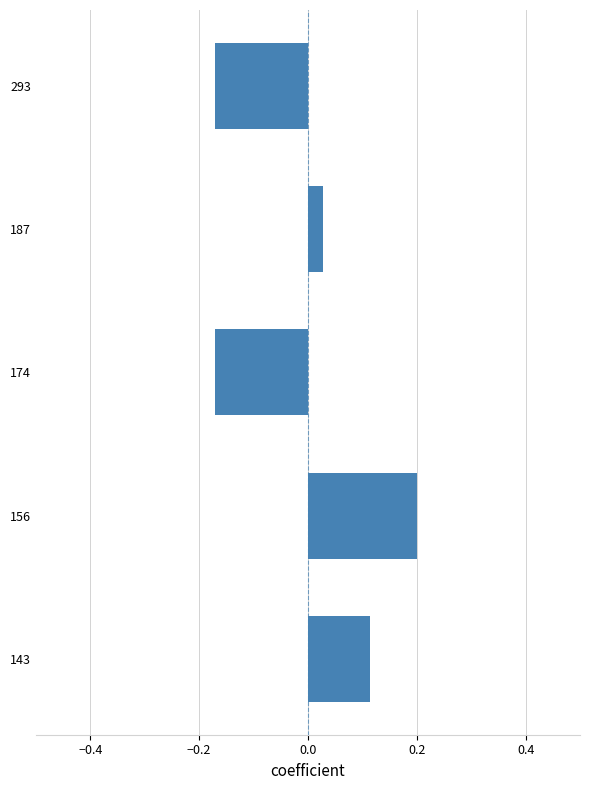

At which label is the value closest to 0?

187